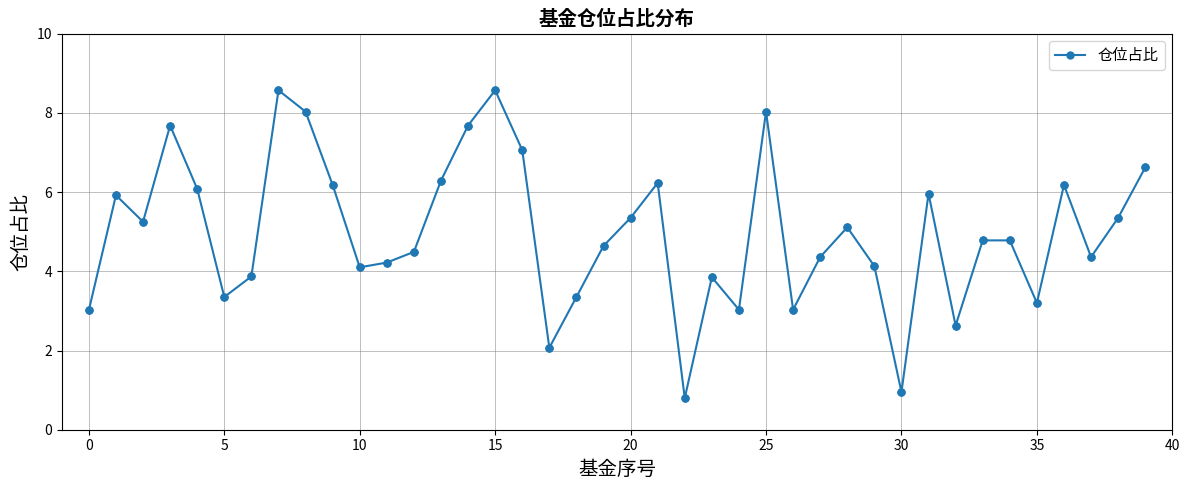

True or false: the data has more than 1 interior local peaks.

True